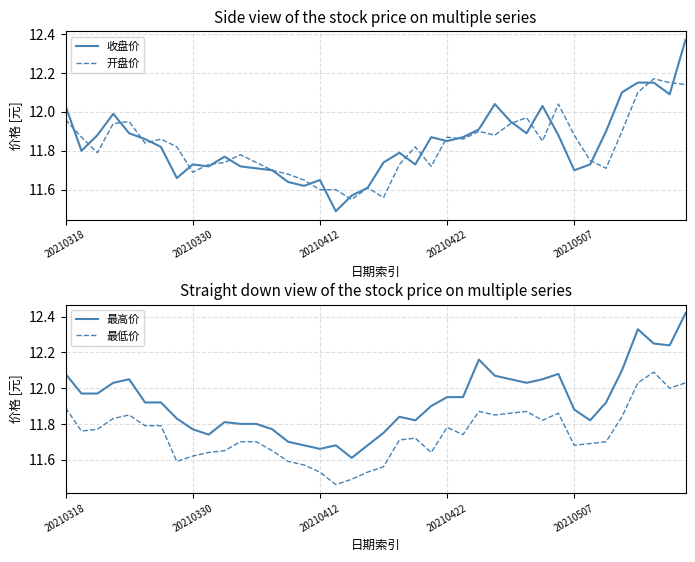

Which series has the widest spread of values?

收盘价